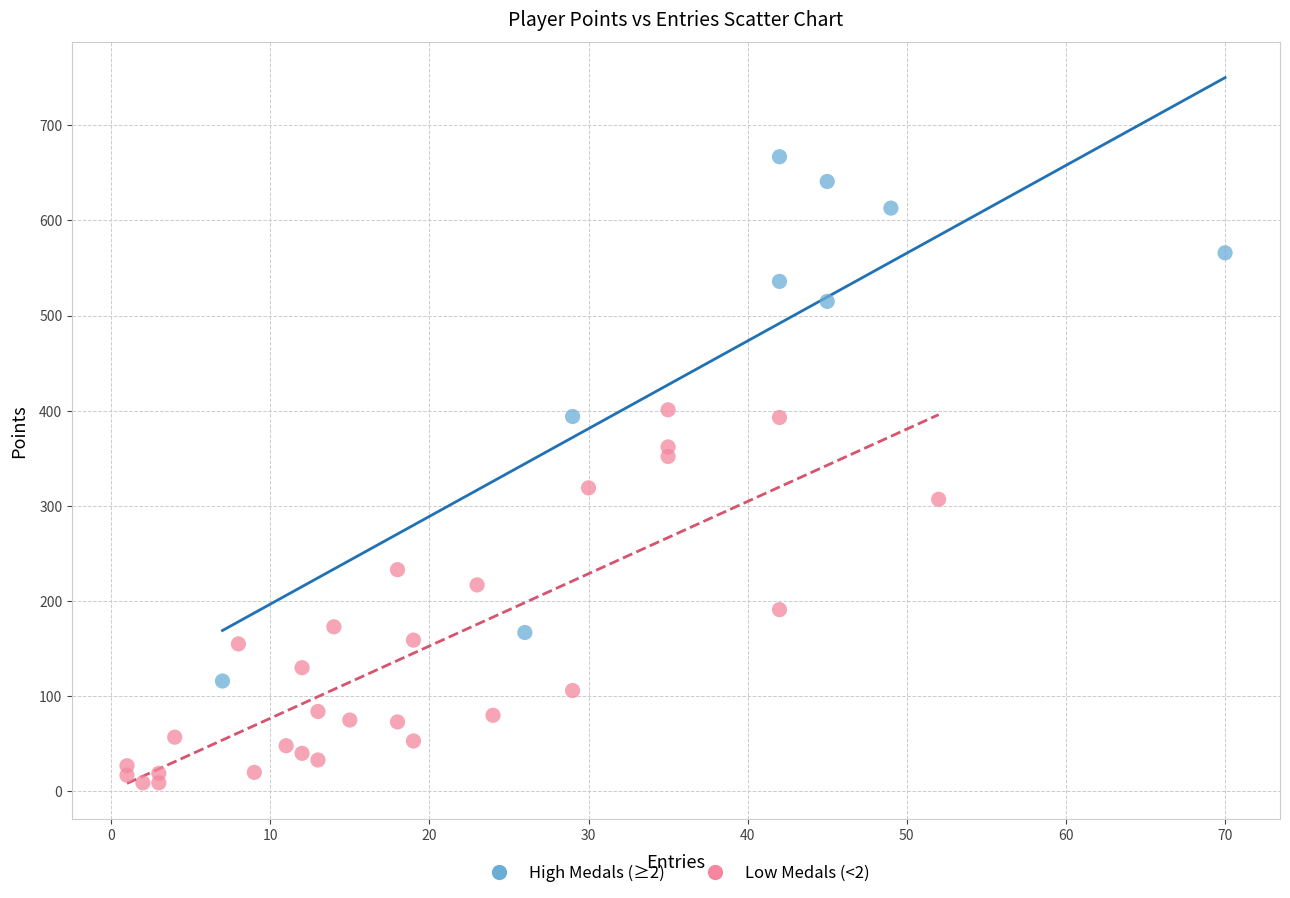

Which series has the largest Y range (max minus min)?

High Medals (≥2)